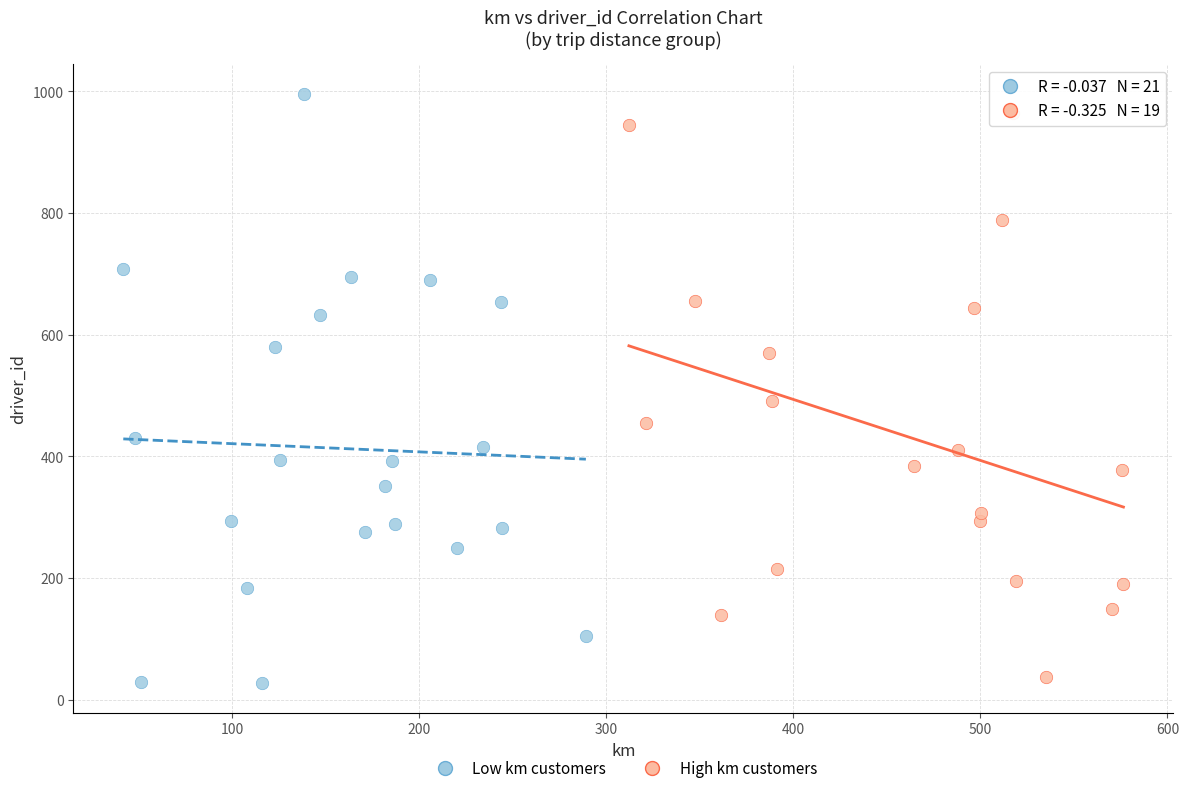

Which series reaches the maximum Y coordinate?

Low km customers